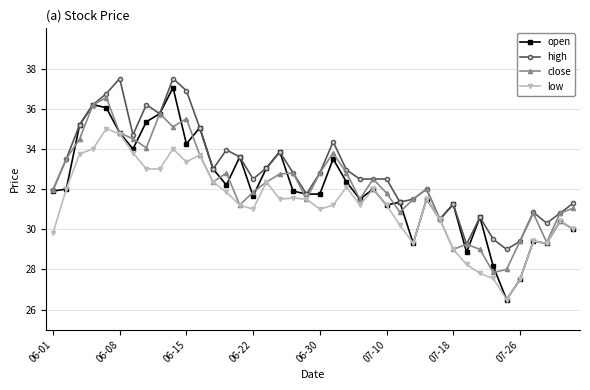

What is the highest value of the low series?

35.0